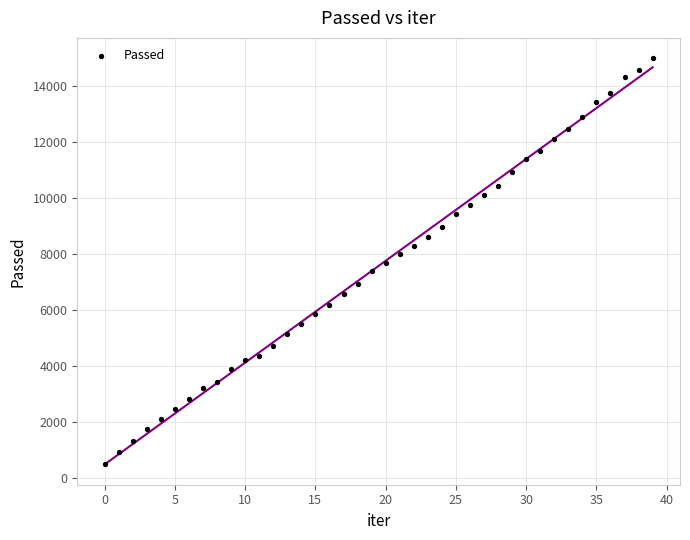

What is the range of Y values (max minus min)?

14504